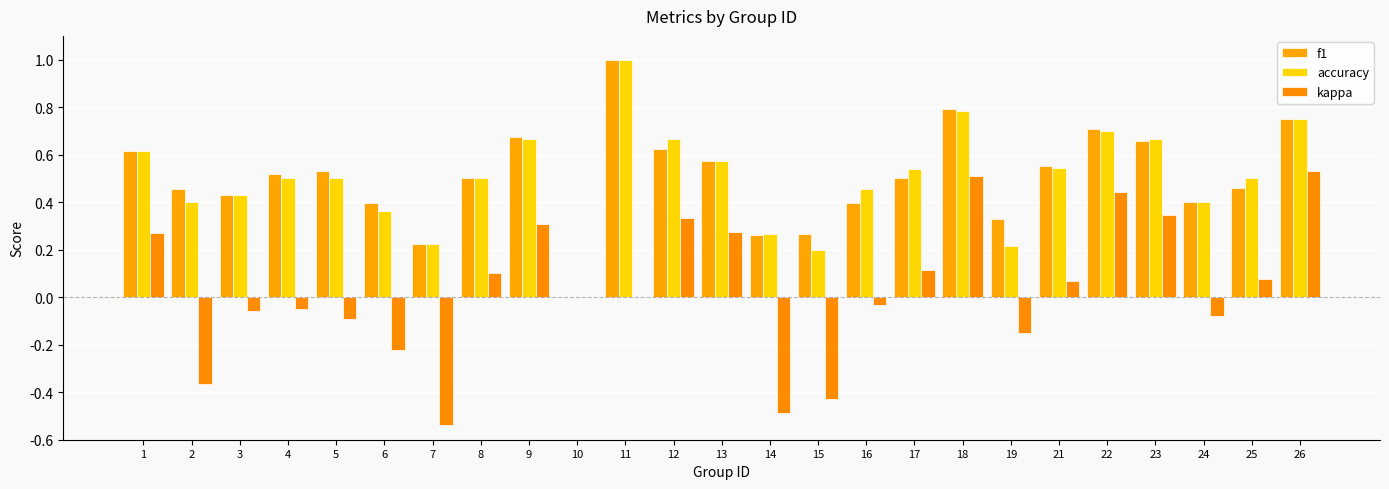

List the labels in order of kappa value, smallest first.

7, 14, 15, 2, 6, 19, 5, 24, 3, 4, 16, 10, 11, 21, 25, 8, 17, 1, 13, 9, 12, 23, 22, 18, 26